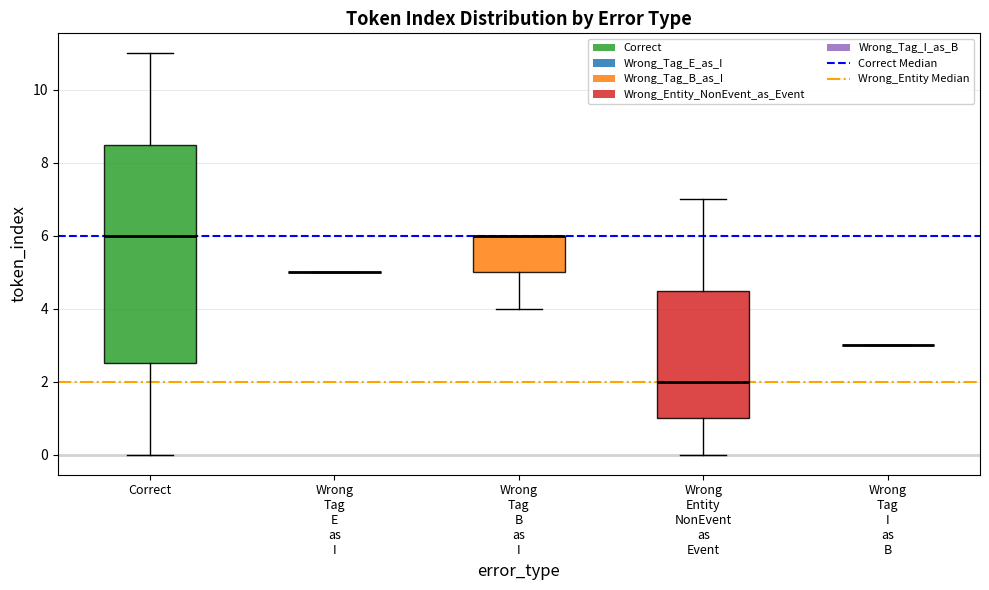

Reading left to right, transcribe this box plot: for each box, give where its median line is, the range the box spans, and where its two whiskers end, as read against the y-axis. The values are not printed on the chart, so give them approximately, as read against the axis.

Correct: median 6.0, box 2.6 to 8.6, whiskers 0.0 to 11.0
Wrong Tag E as I: box collapsed to a line at 5.0, whiskers 5.0 to 5.0
Wrong Tag B as I: median 6.0 (drawn on the box's upper edge), box 5.0 to 6.0, whiskers 4.0 to 6.0
Wrong Entity NonEvent as Event: median 2.0, box 1.0 to 4.6, whiskers 0.0 to 7.0
Wrong Tag I as B: box collapsed to a line at 3.0, whiskers 3.0 to 3.0